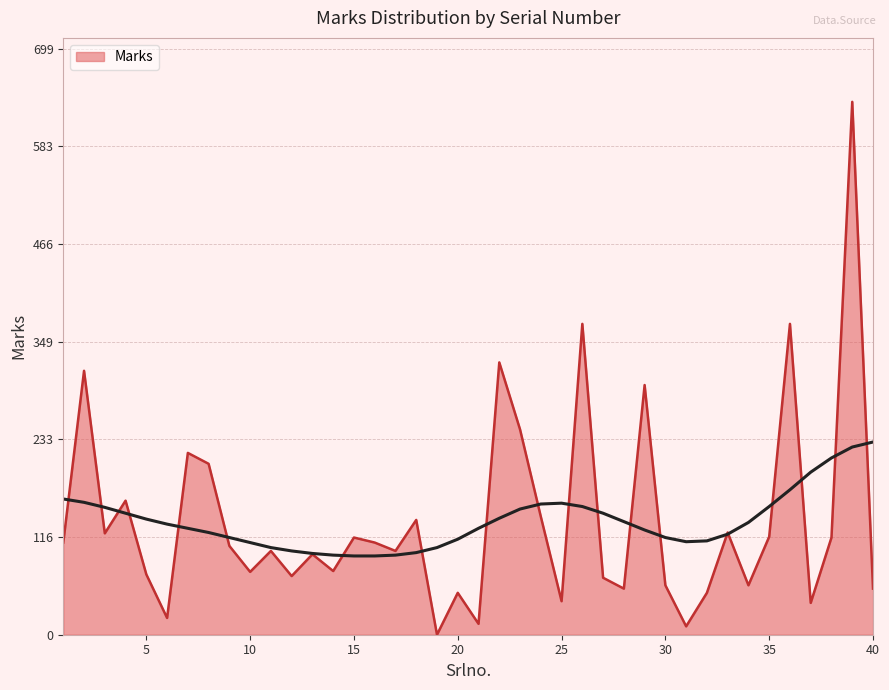

How many points are lower than both their immediate neighbors (excluding endpoints)?

13